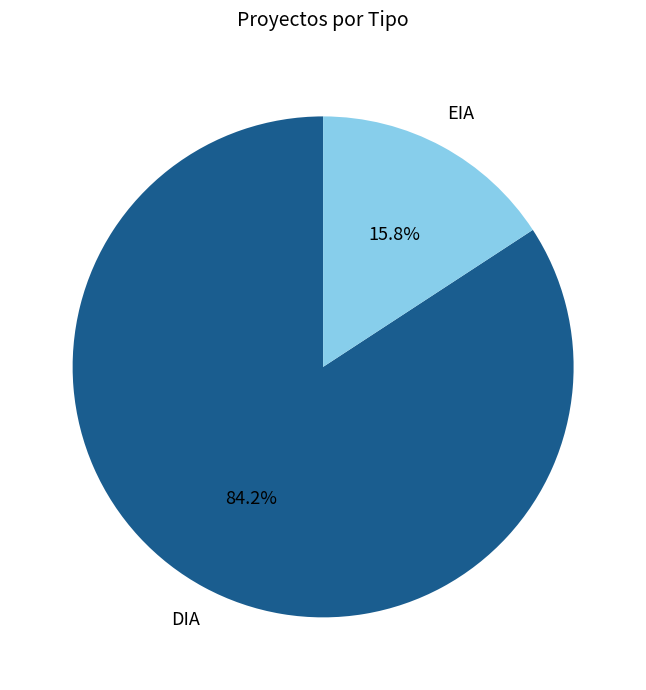

What is the smallest slice in the pie chart?

EIA